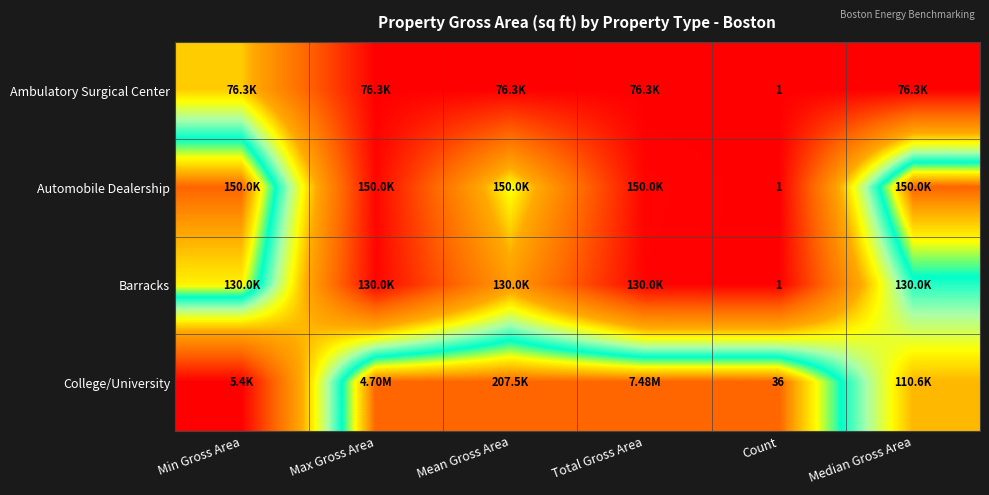

Is the value of College/University at Count greater than the value of Barracks at Count?

Yes